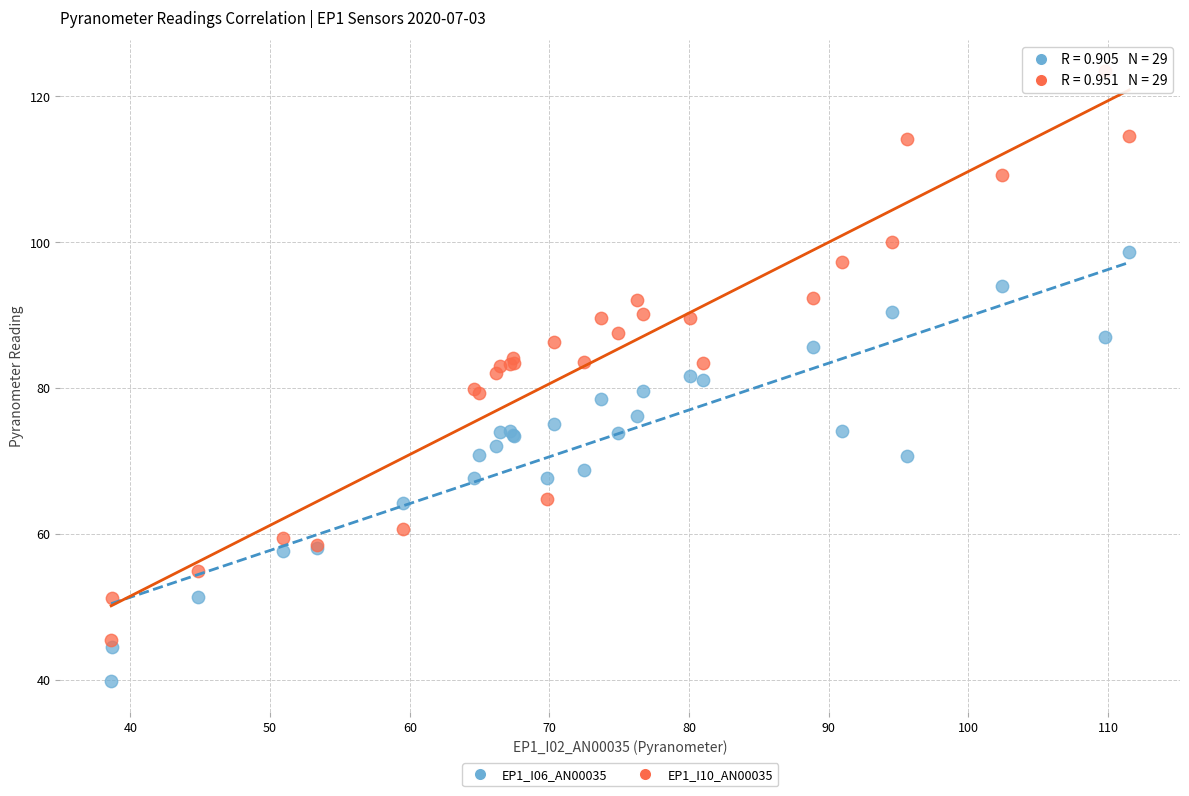

Which series reaches the minimum Y coordinate?

EP1_I06_AN00035